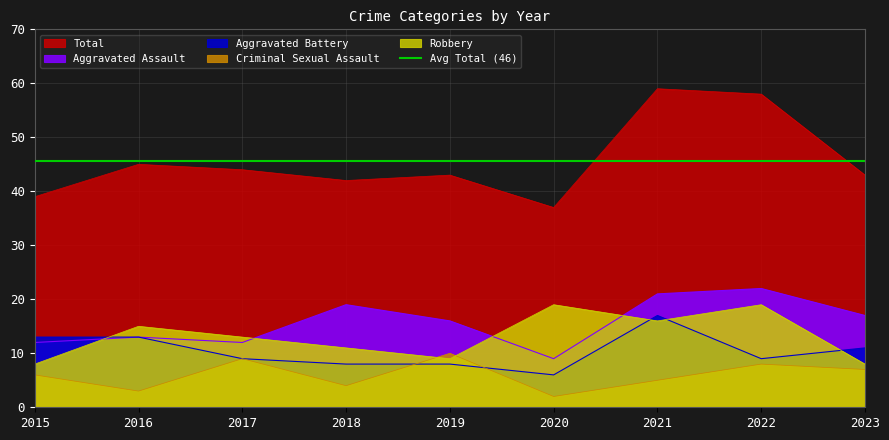

After their last crossing, which series has the higher values: Robbery or Aggravated Assault?

Aggravated Assault